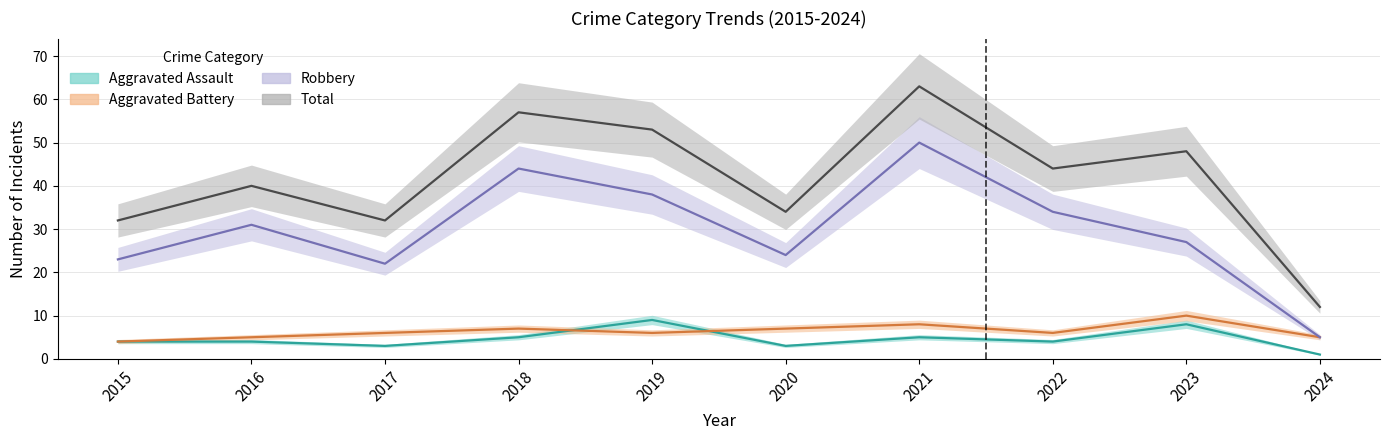

At how many categories does at least one series exceed 43?

5